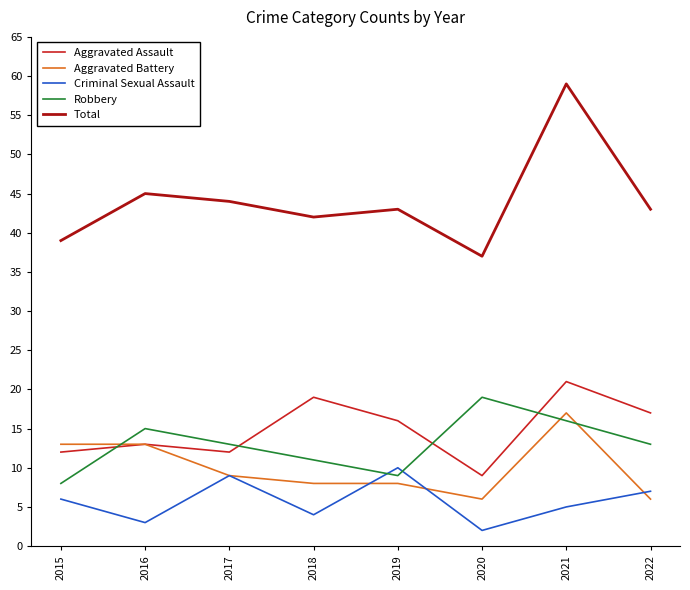

True or false: Criminal Sexual Assault and Robbery intersect in this chart.

True